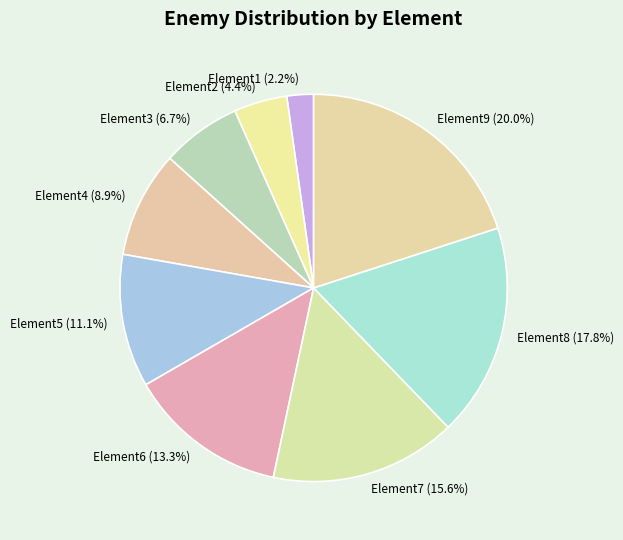

Which slice is the smallest?

Element1